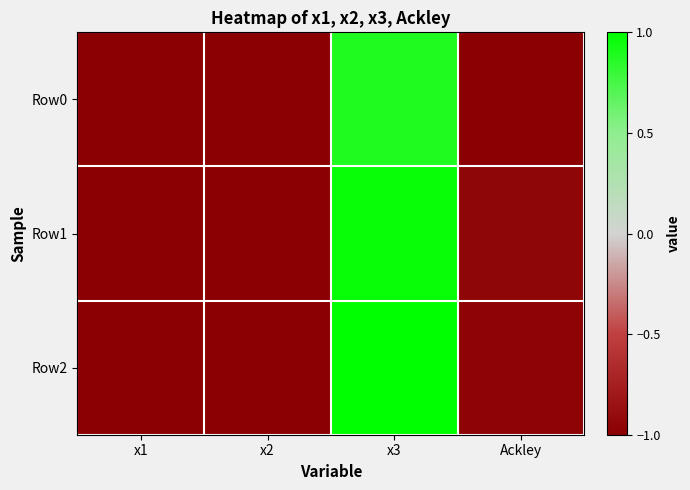

What is the smallest value displayed?

-1.0